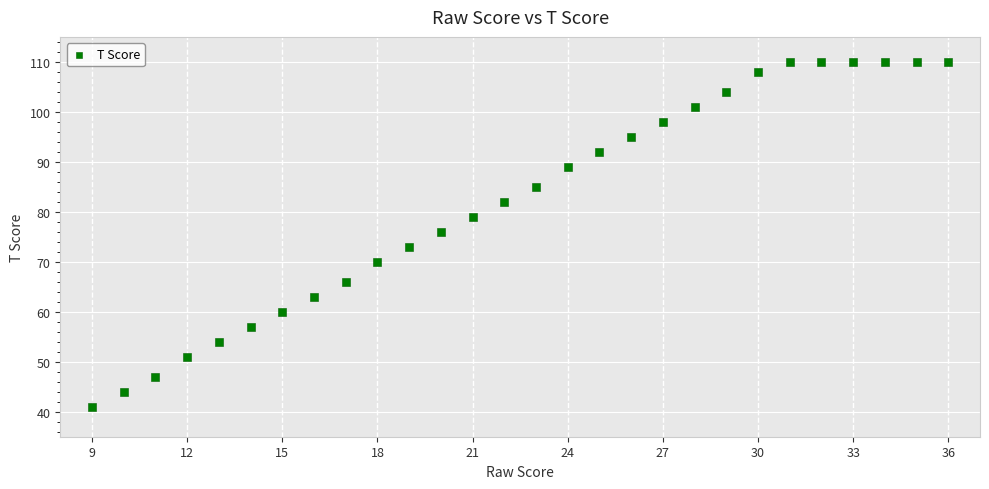

What is the range of Y values (max minus min)?

69